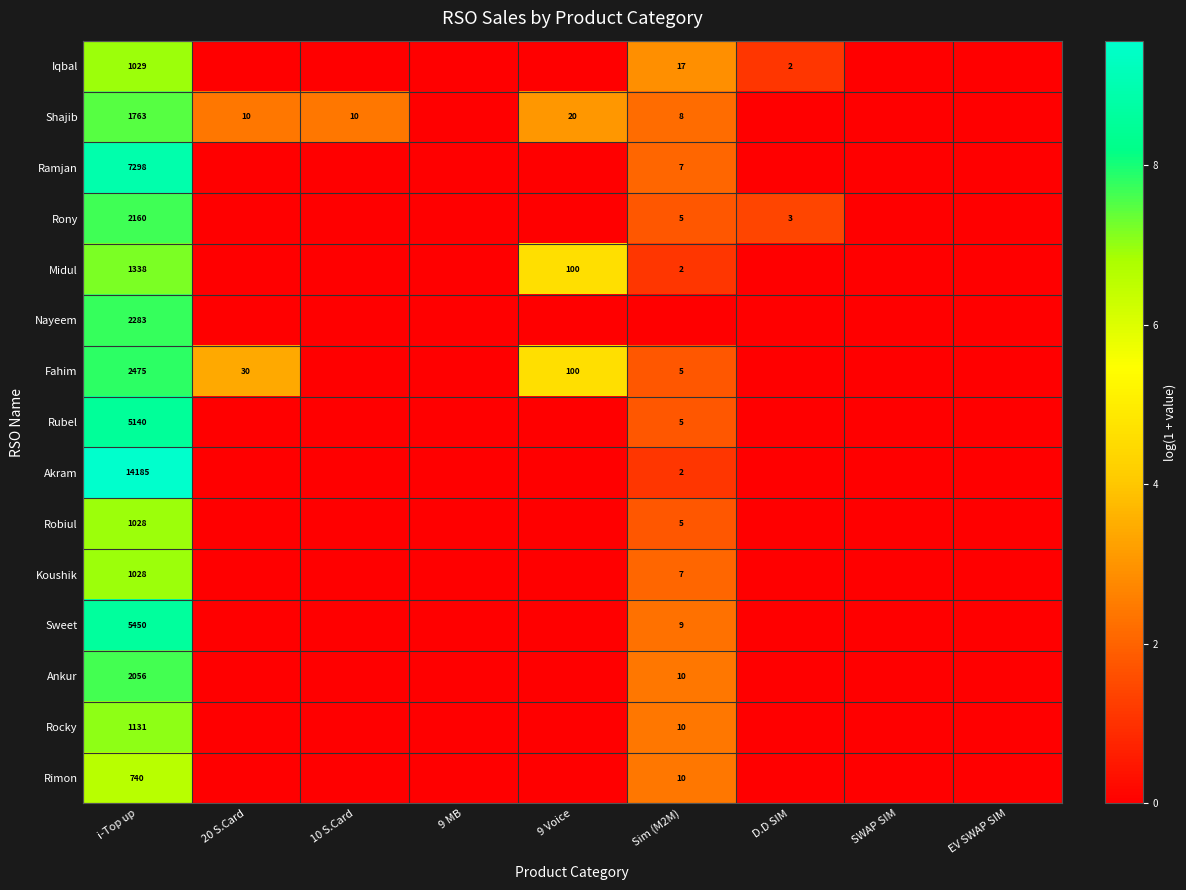

The Koushik series shows 1028 at i-Top up. True or false?

True